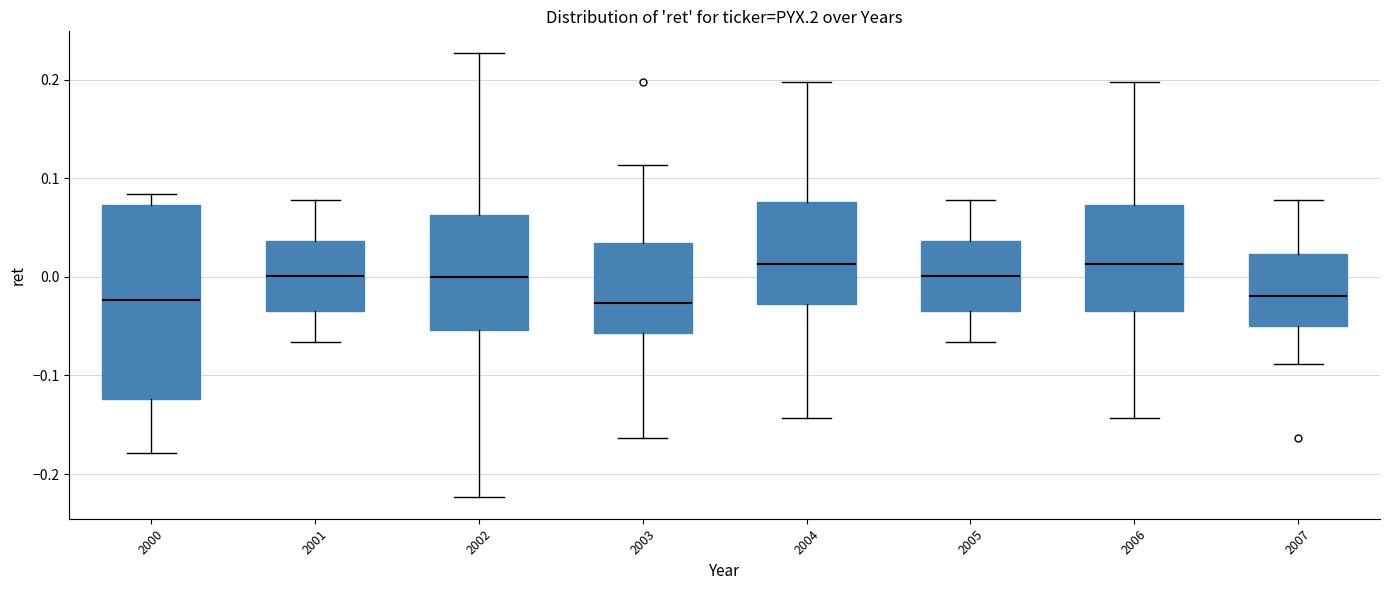

Reading left to right, transcribe this box plot: for each box, give where its median line is, the range the box spans, and where its two whiskers end, as read against the y-axis. The values are not printed on the chart, so give them approximately, as read against the axis.

2000: median -0.02, box -0.12 to 0.07, whiskers -0.18 to 0.08
2001: median 0.00, box -0.04 to 0.04, whiskers -0.07 to 0.08
2002: median 0.00, box -0.05 to 0.06, whiskers -0.22 to 0.23
2003: median -0.03, box -0.06 to 0.03, whiskers -0.16 to 0.11
2004: median 0.01, box -0.03 to 0.08, whiskers -0.14 to 0.20
2005: median 0.00, box -0.04 to 0.04, whiskers -0.07 to 0.08
2006: median 0.01, box -0.03 to 0.07, whiskers -0.14 to 0.20
2007: median -0.02, box -0.05 to 0.02, whiskers -0.09 to 0.08